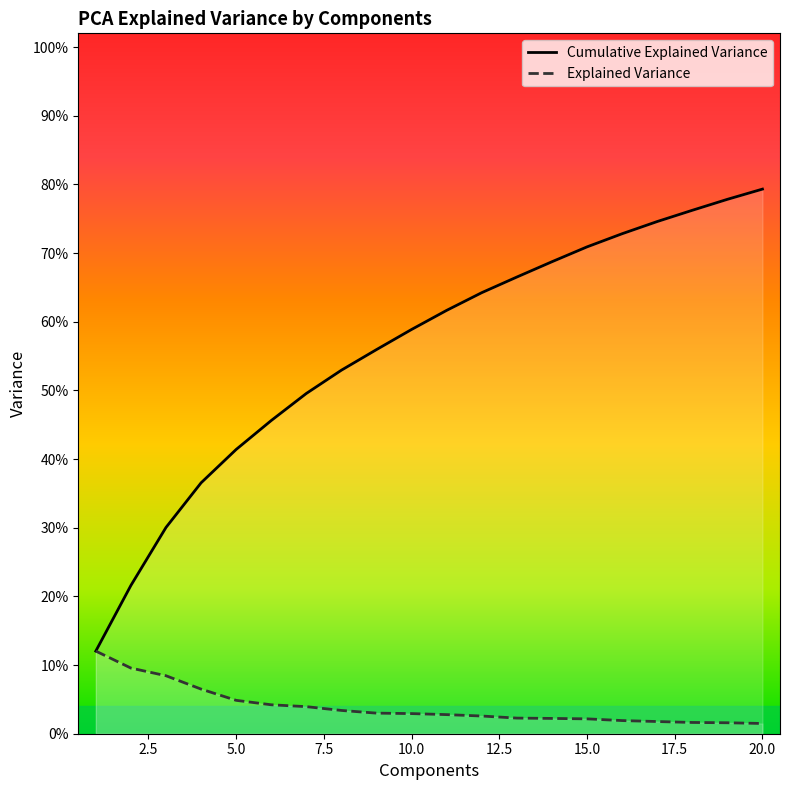

Which has a higher value, 1 or 7?

1